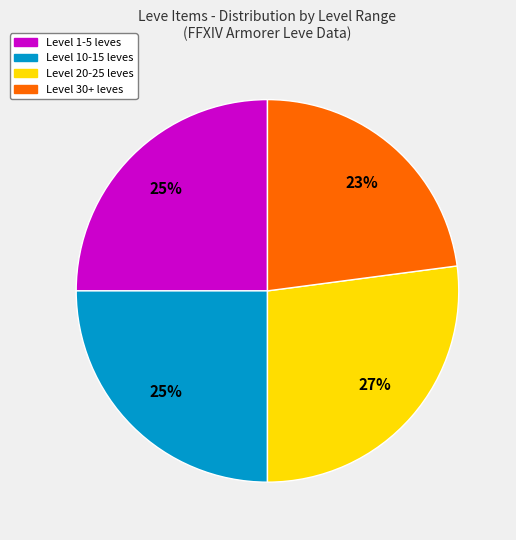

To the nearest percent, what is the average slice percentage?

25%